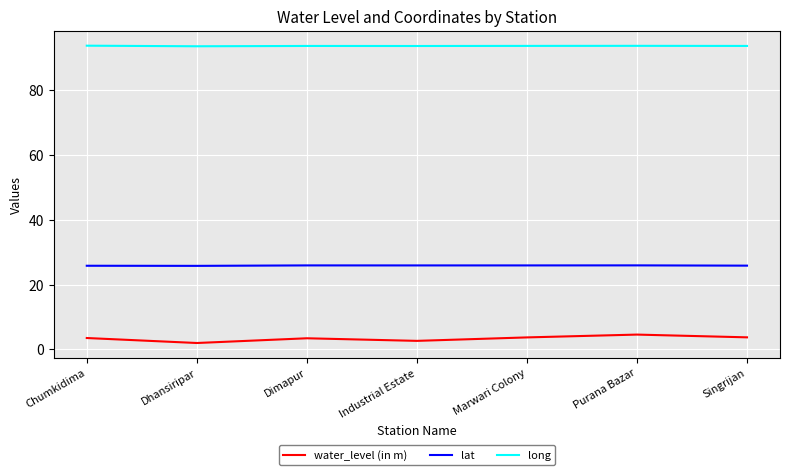

What position from the right is Chumkidima?

7